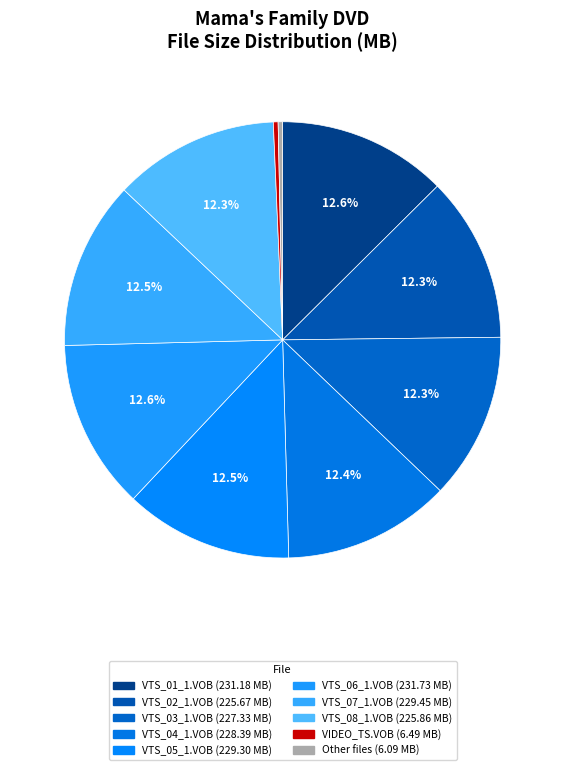

To the nearest percent, what is the average slice percentage?

10%